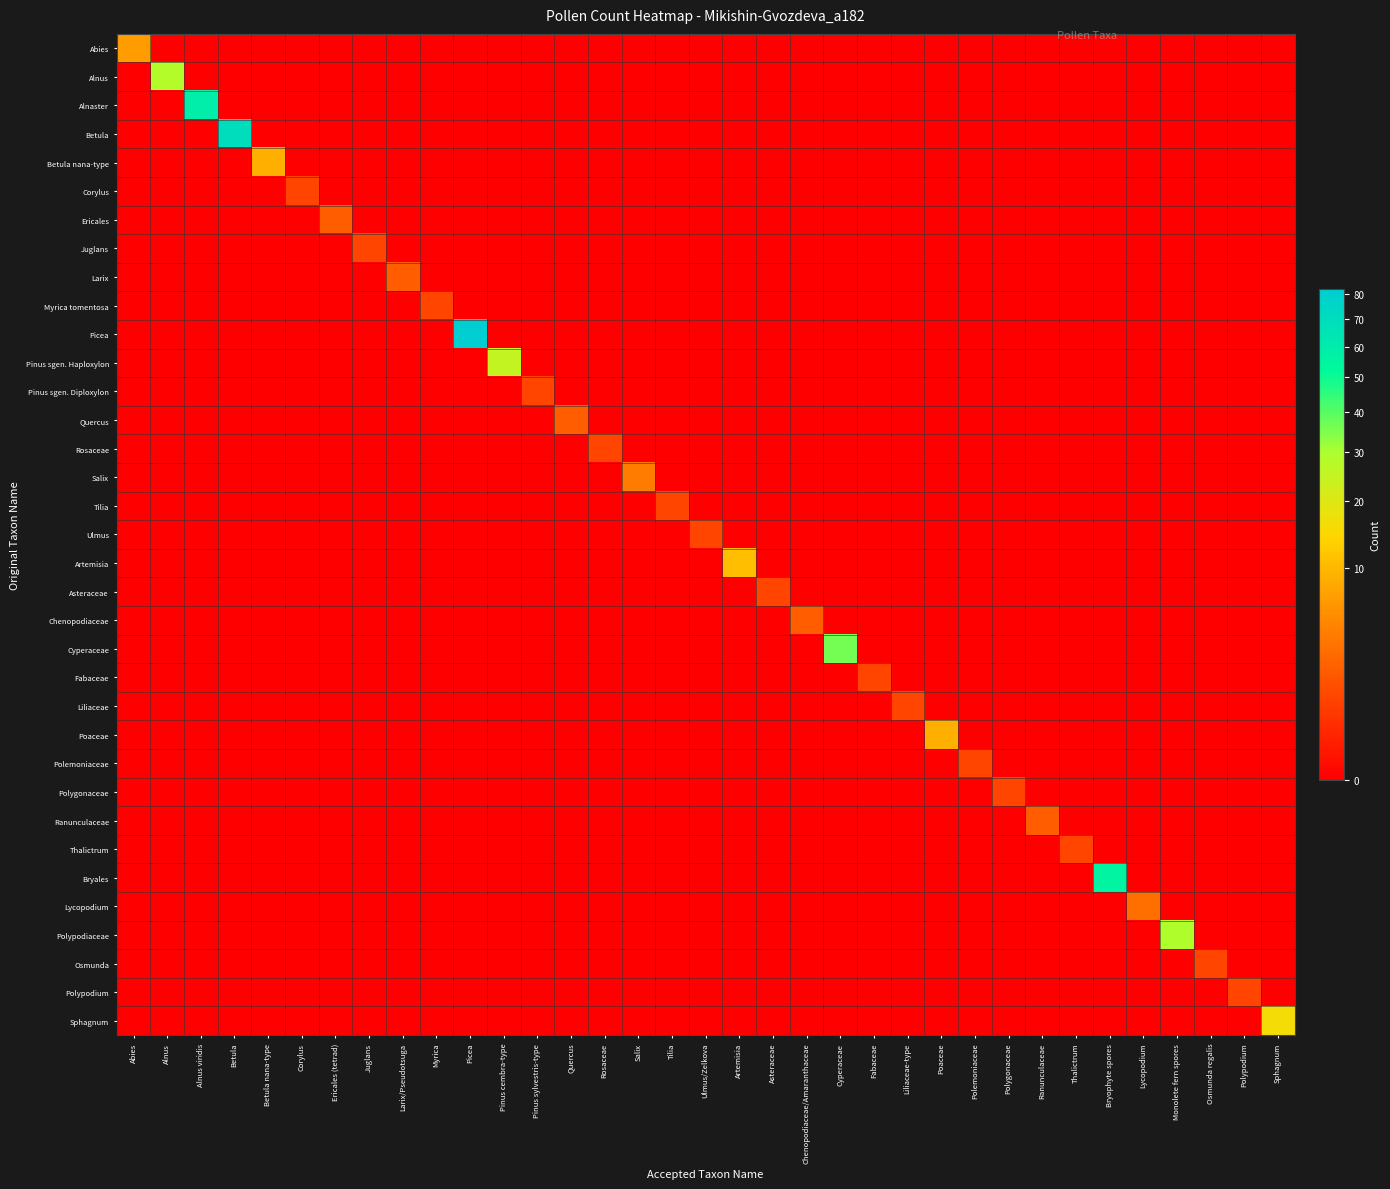

Which category has the highest value across all series?

Picea